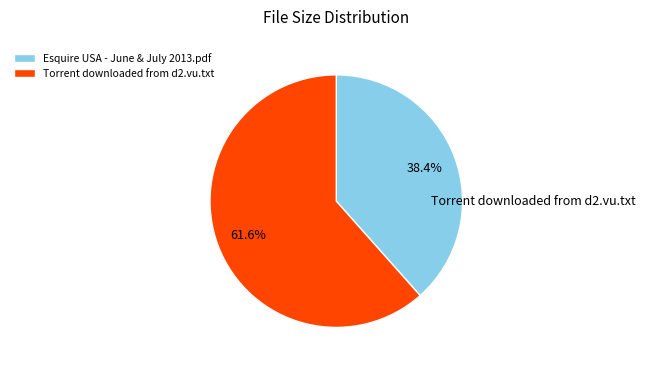

True or false: Esquire USA - June & July 2013.pdf accounts for 38% of the total.

True